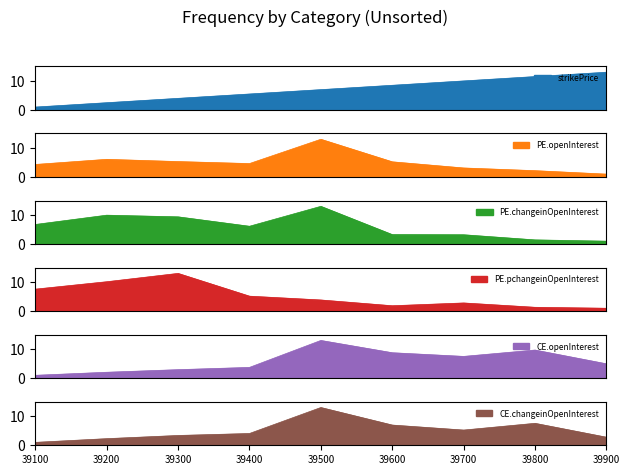

What is the value of the PE.openInterest point at the 5th from the left?

13.0